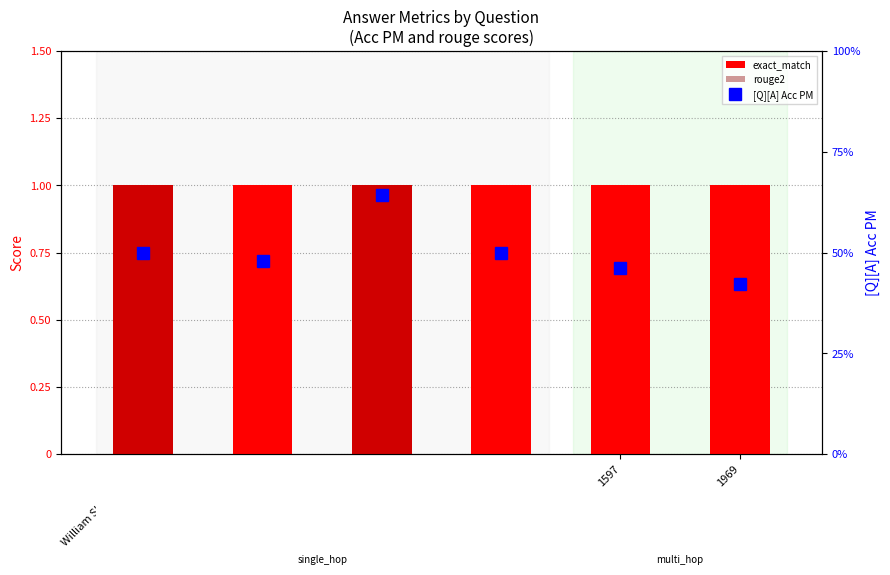

List the series in order of their overall mean, highest first.

exact_match, [Q][A] Acc PM, rouge2